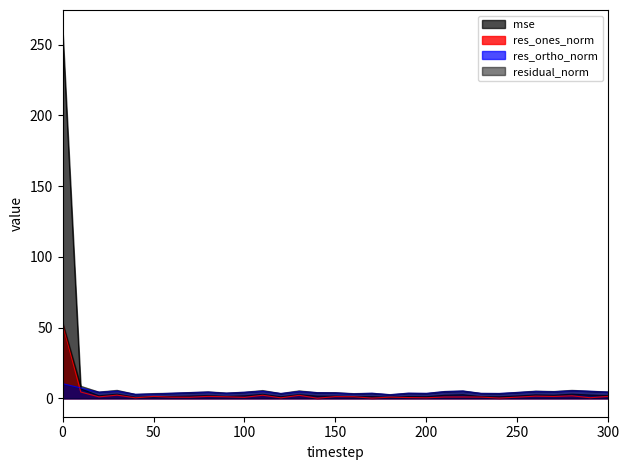

True or false: res_ones_norm has more than 2 points higher than both neighbors.

True